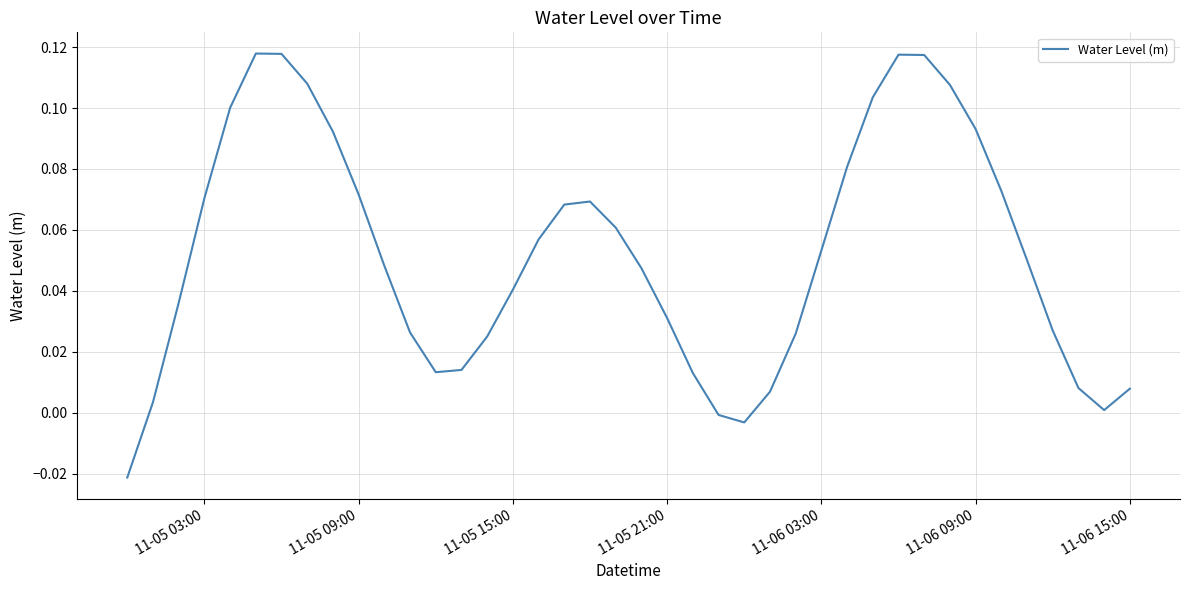

How many negative values are there?

3